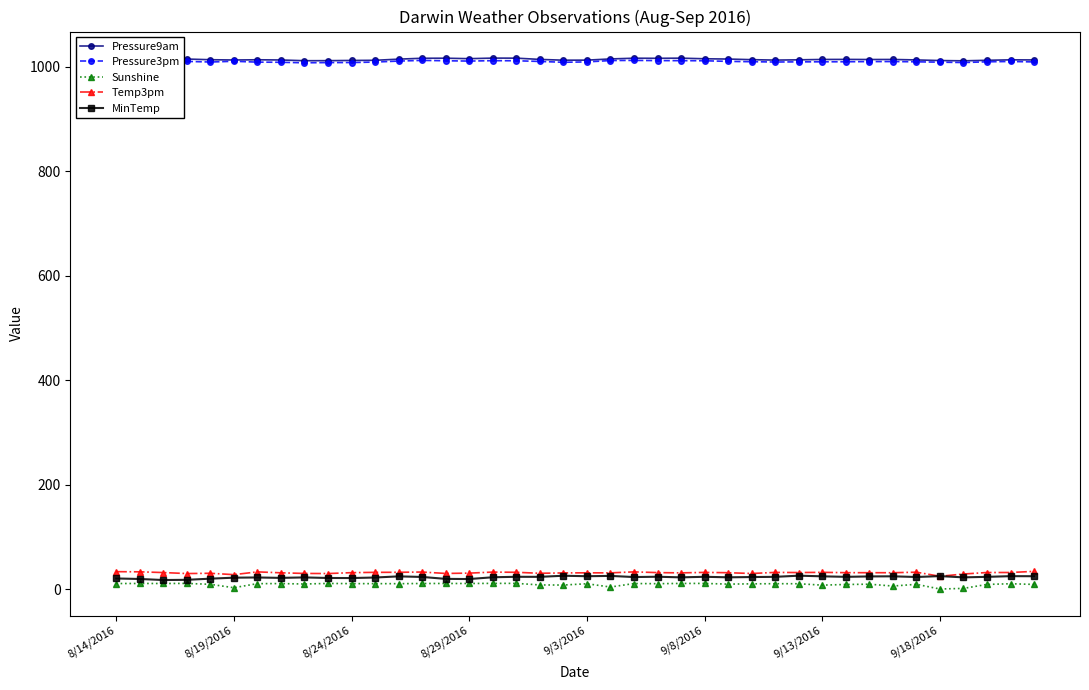

What is the maximum value for MinTemp?

26.0